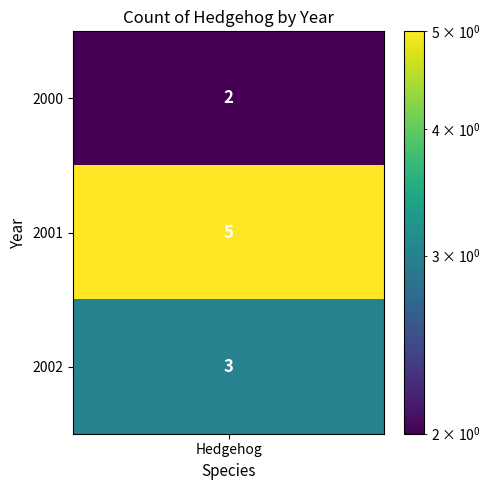

What is the sum of all values?

10